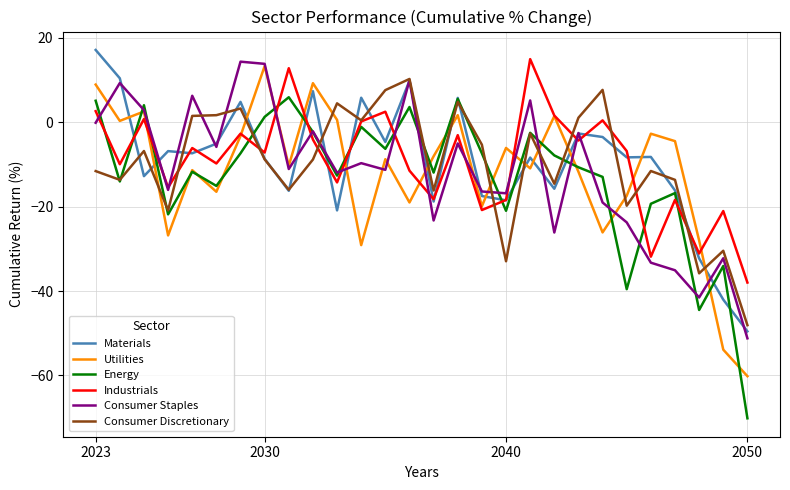

What is the maximum value for Utilities?

13.3